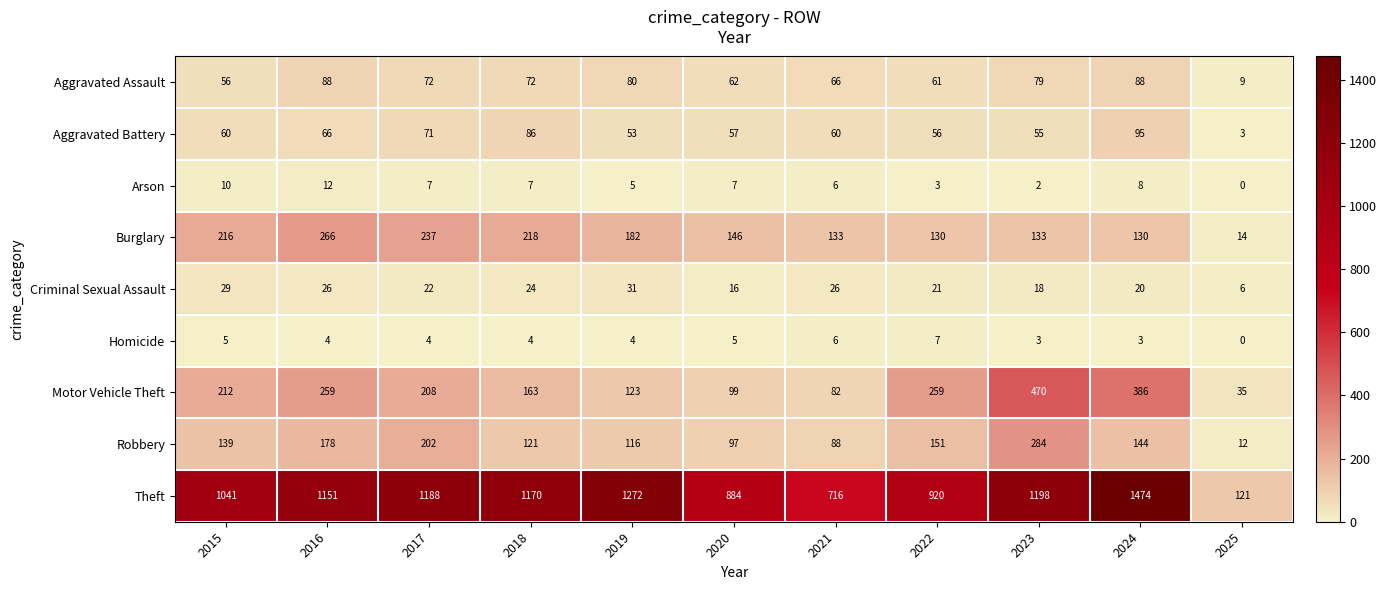

Which series has the largest range (max minus min)?

Theft